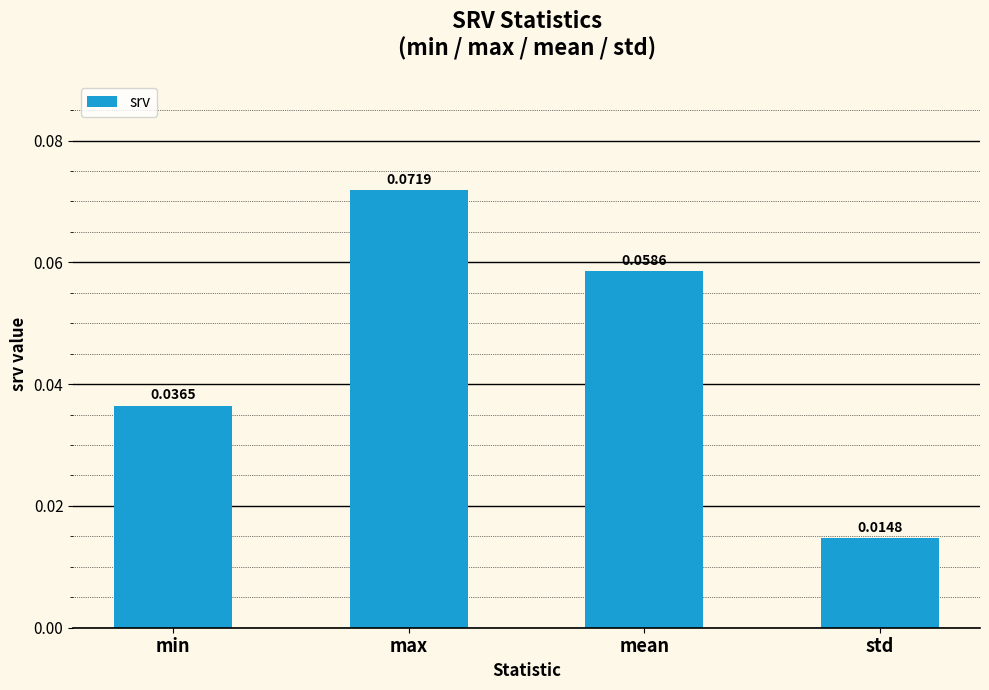

List the labels in order of value, smallest first.

std, min, mean, max